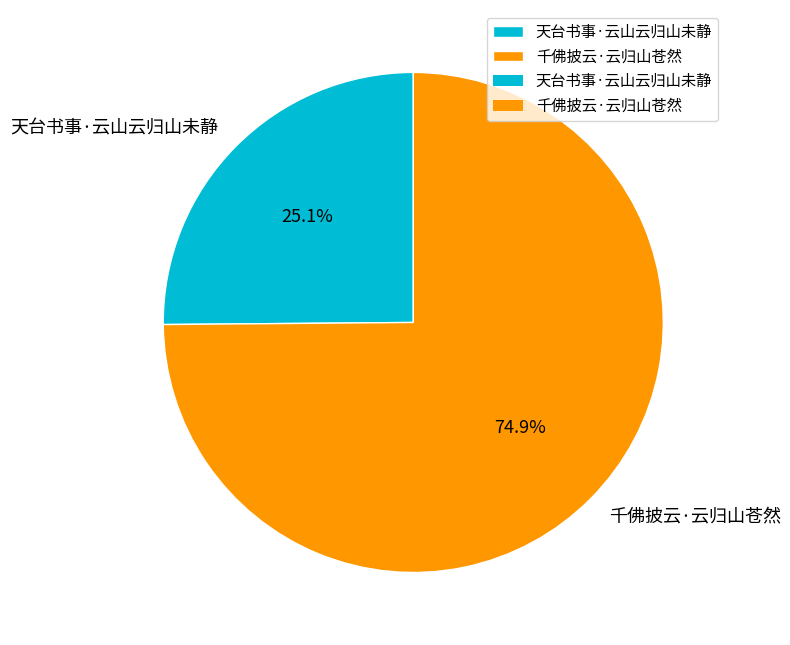

How many segments does this pie chart have?

2